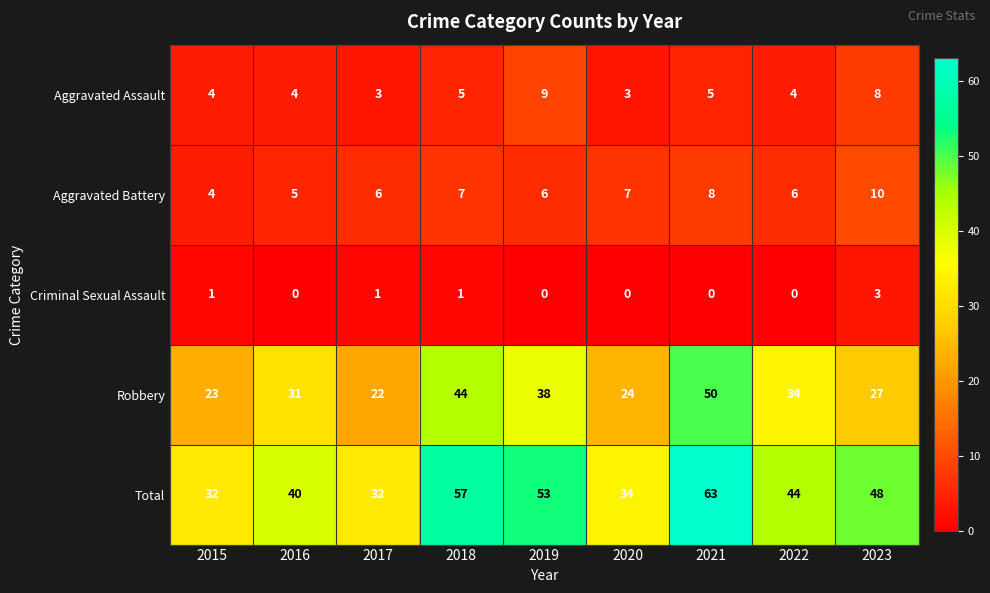

Count the number of categories in the chart.

9